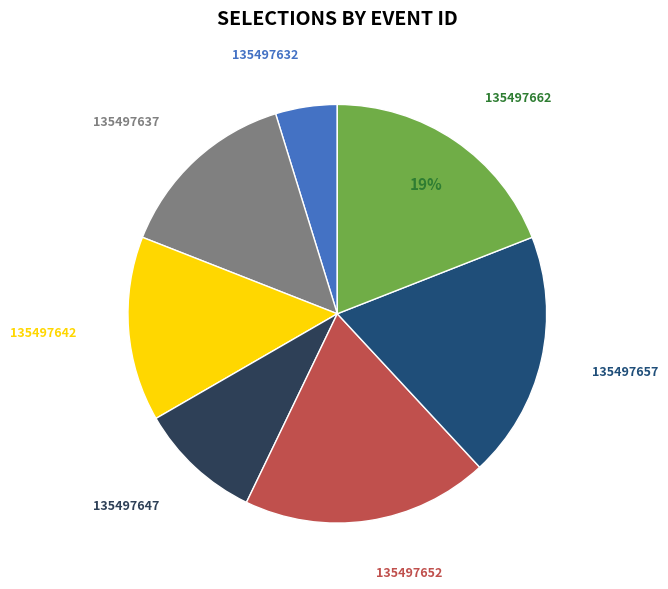

How many segments does this pie chart have?

7